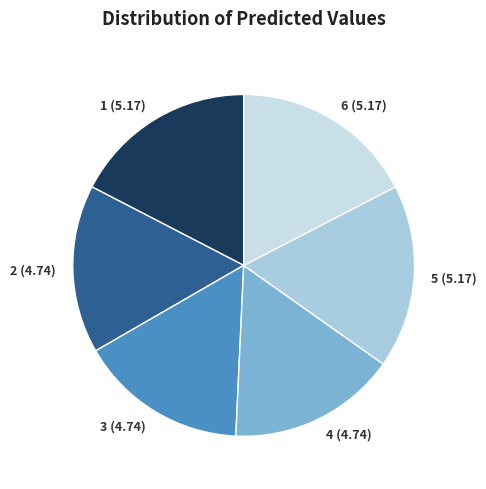

Is the sum of 3 and 1 greater than half?

No